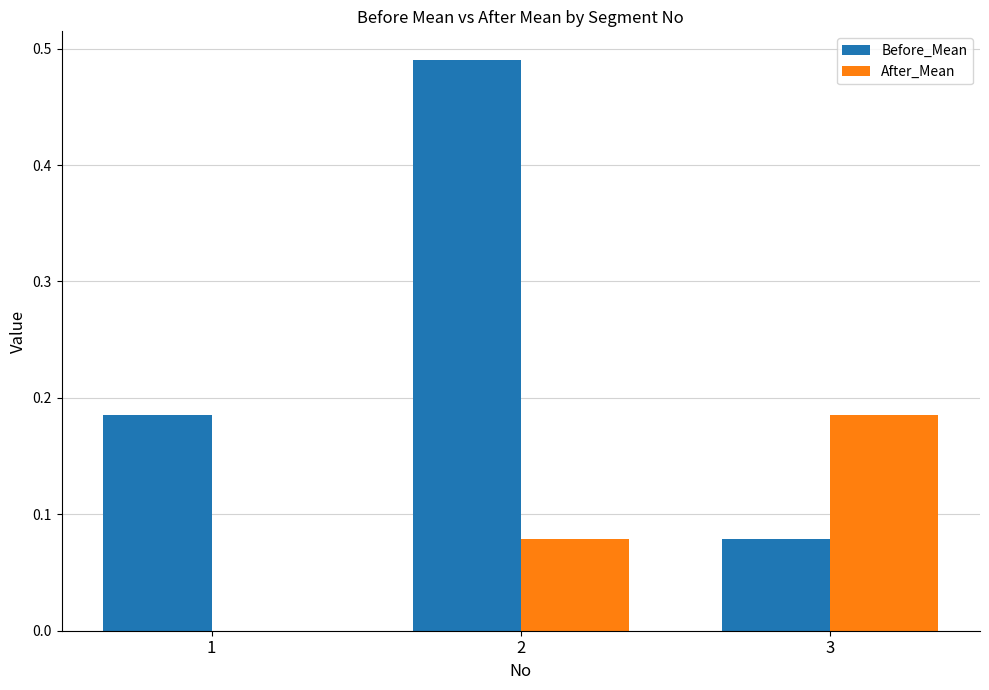

Which series has the largest total across all categories?

Before_Mean